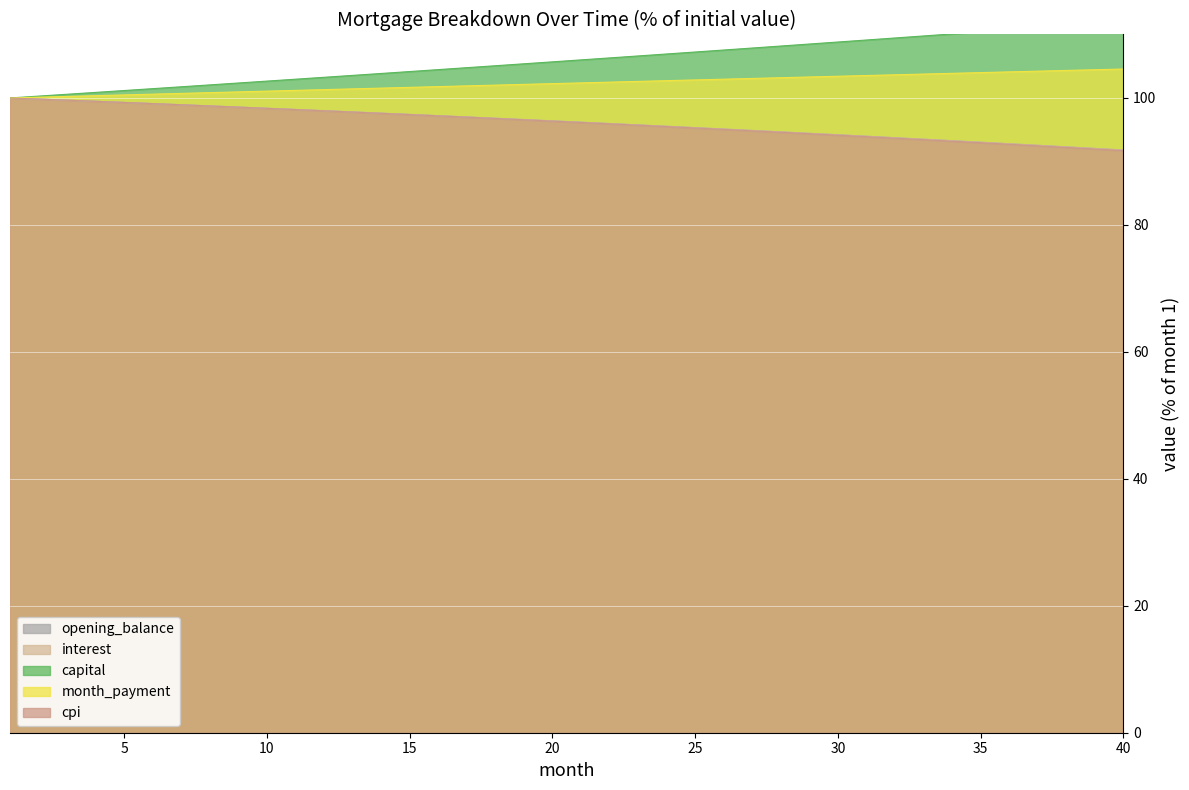

The opening_balance series shows 130.2 at 35. True or false?

False